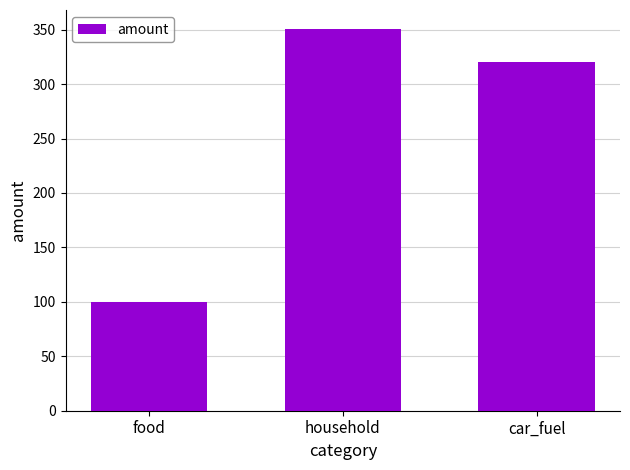

Which has a higher value, car_fuel or food?

car_fuel